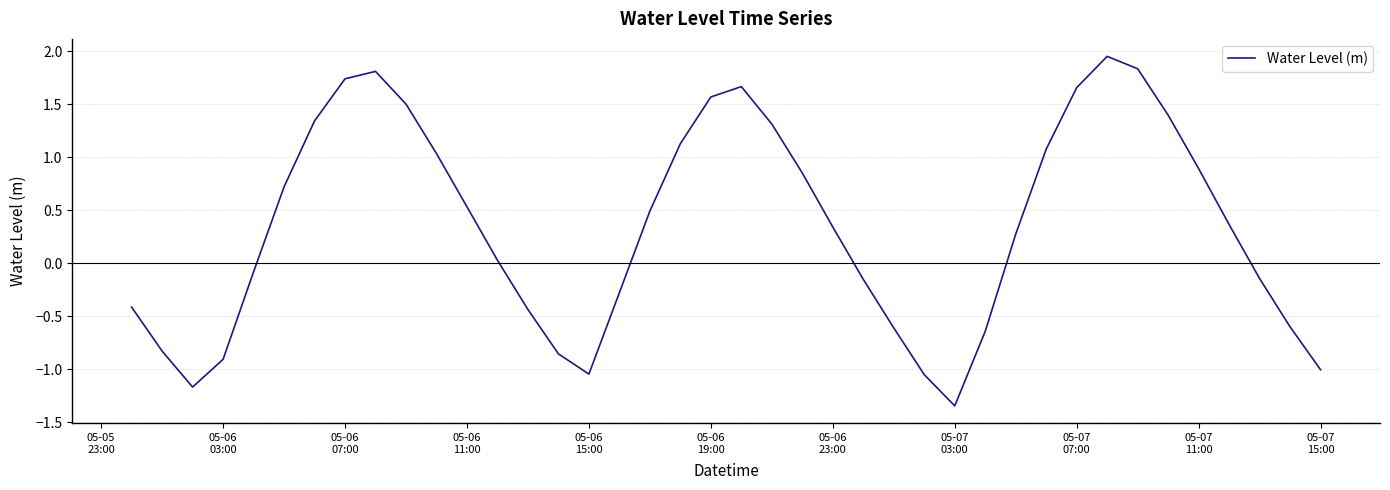

Is this an area chart (filled region under the line)?

No